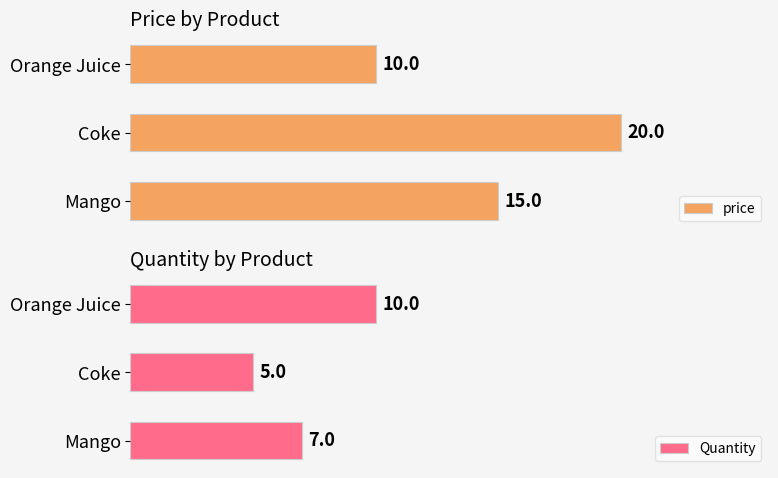

What is the average value of the Quantity series?

7